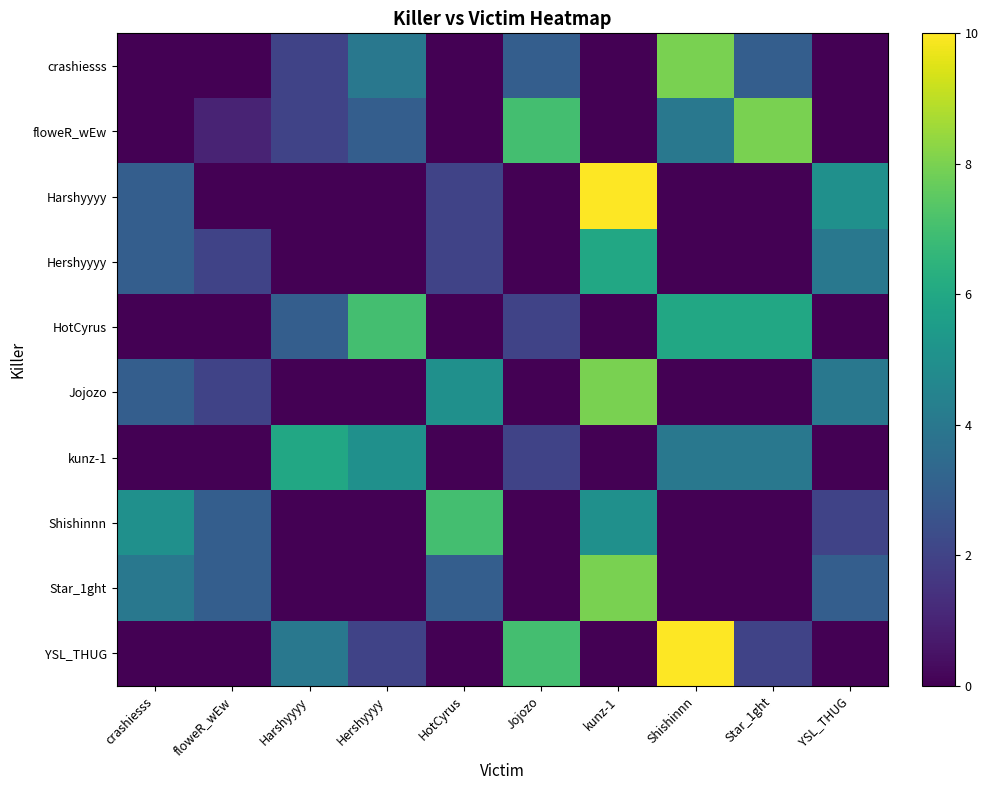

Between Harshyyyy and YSL_THUG, which is larger?

Harshyyyy